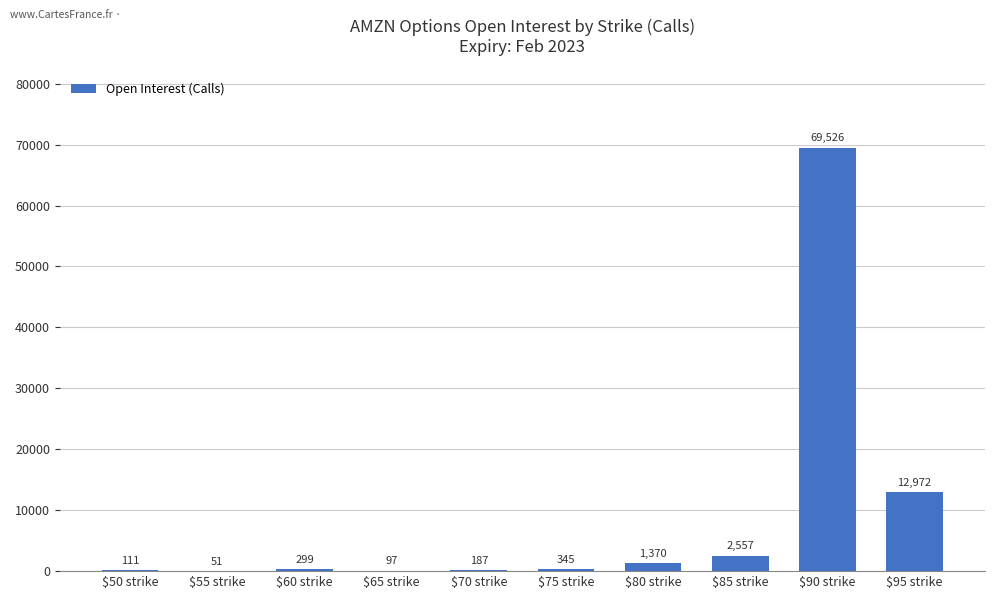

What is the sum of all values?

87515